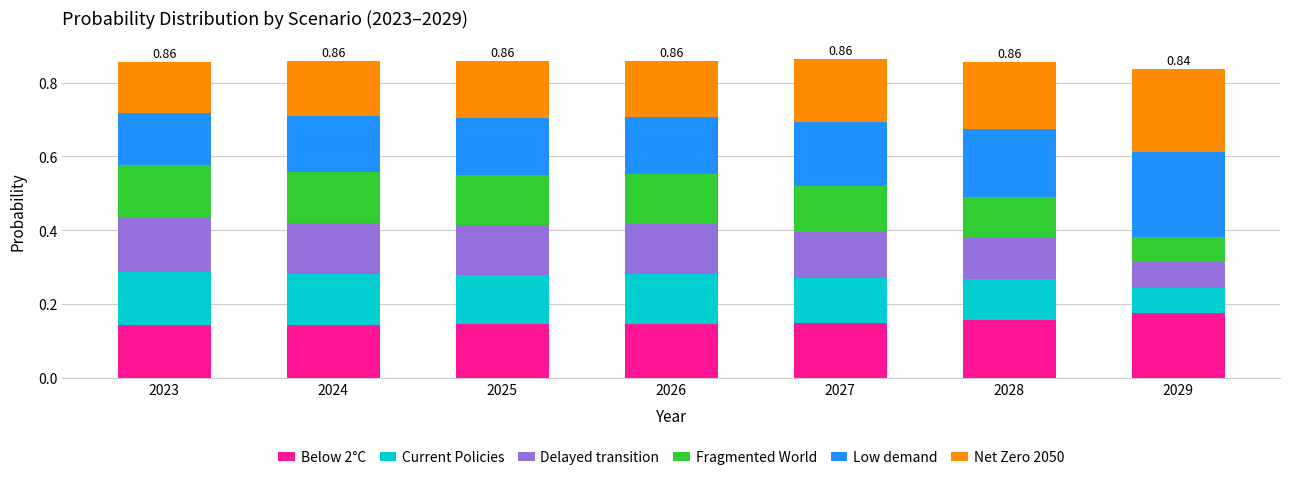

What is the total value across all series at 2023?

0.9